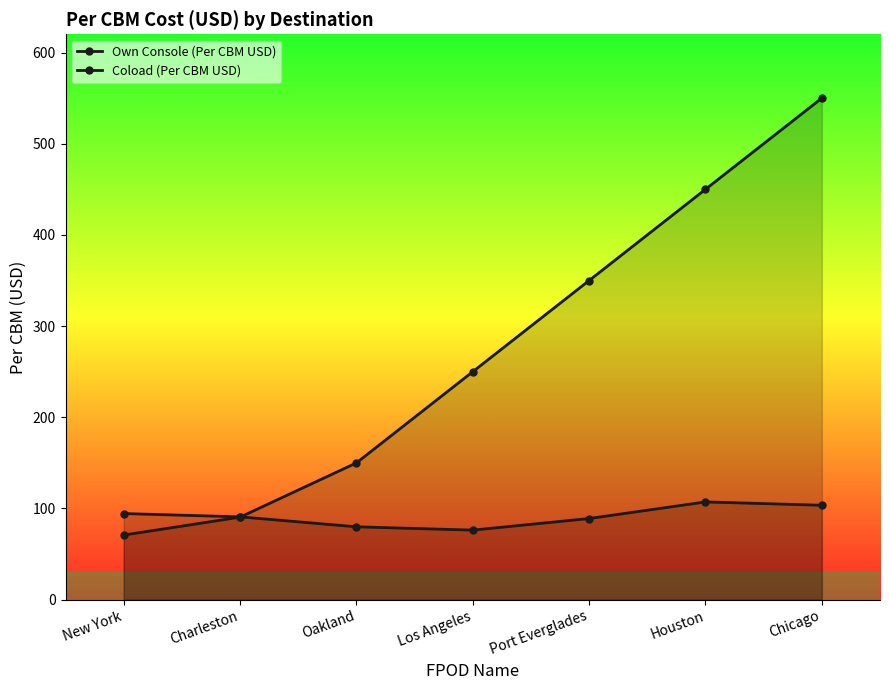

Where is Coload (Per CBM USD) nearest to the value 310?

Port Everglades